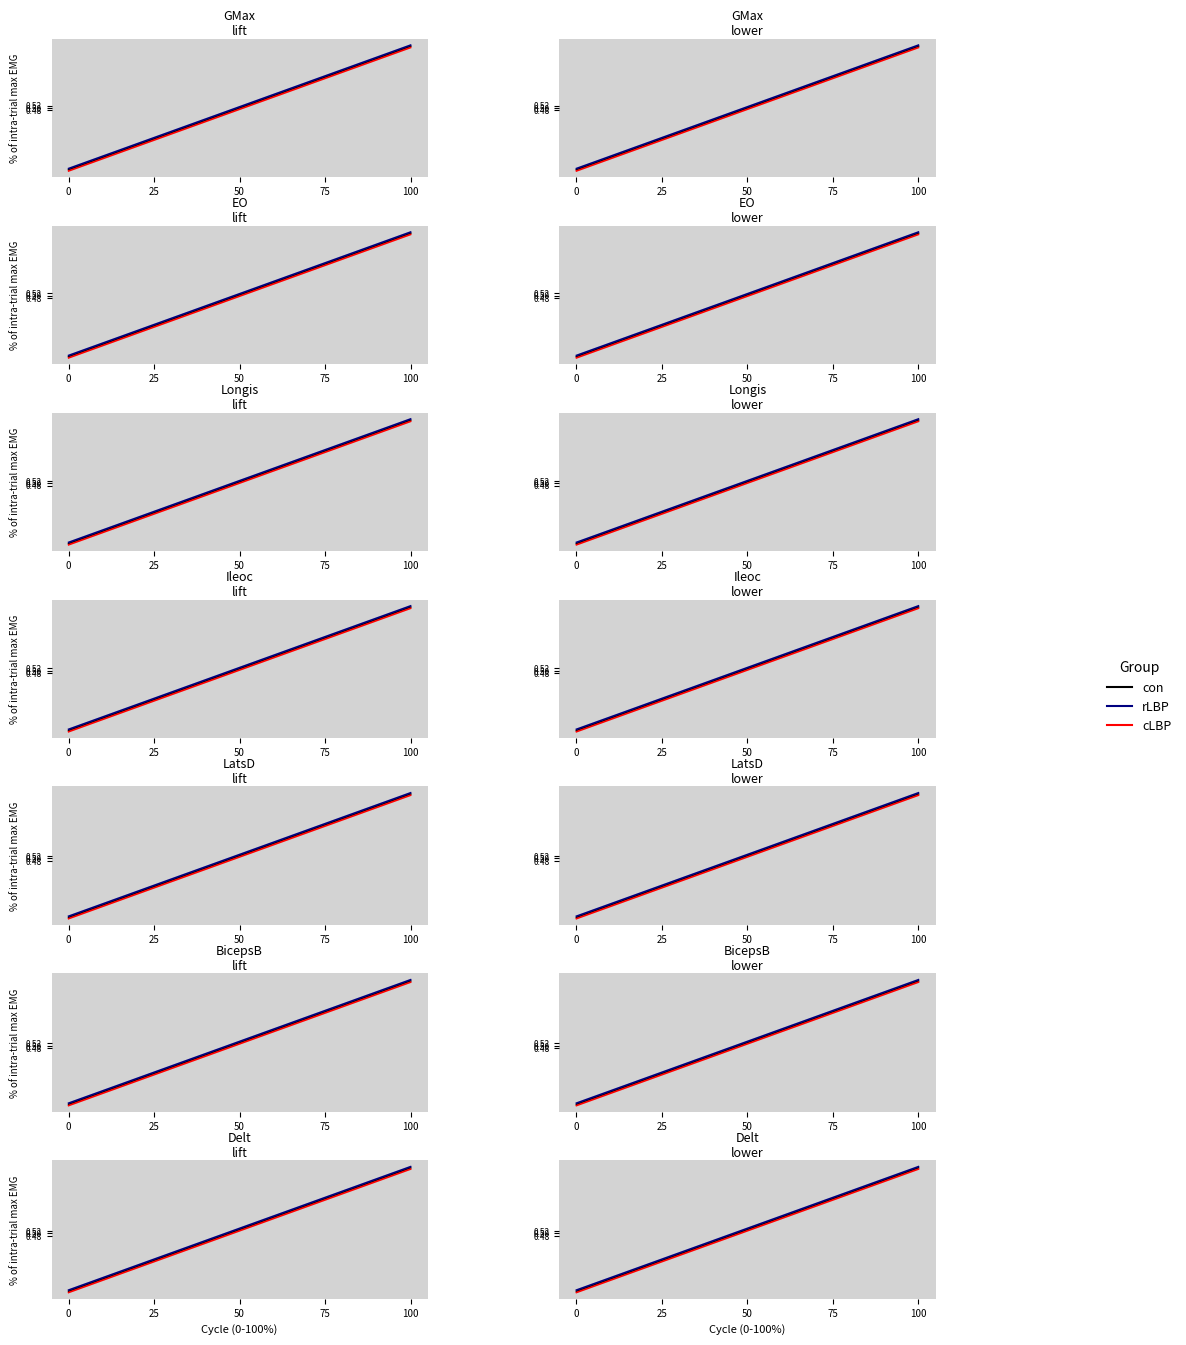

What is the sum of all rLBP values?

5.4